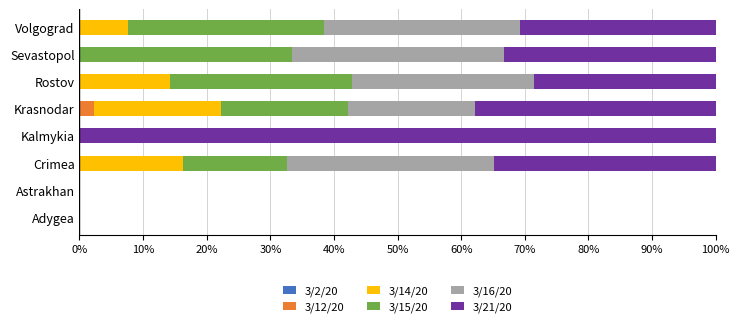

At which label does 3/12/20 reach its peak?

Krasnodar